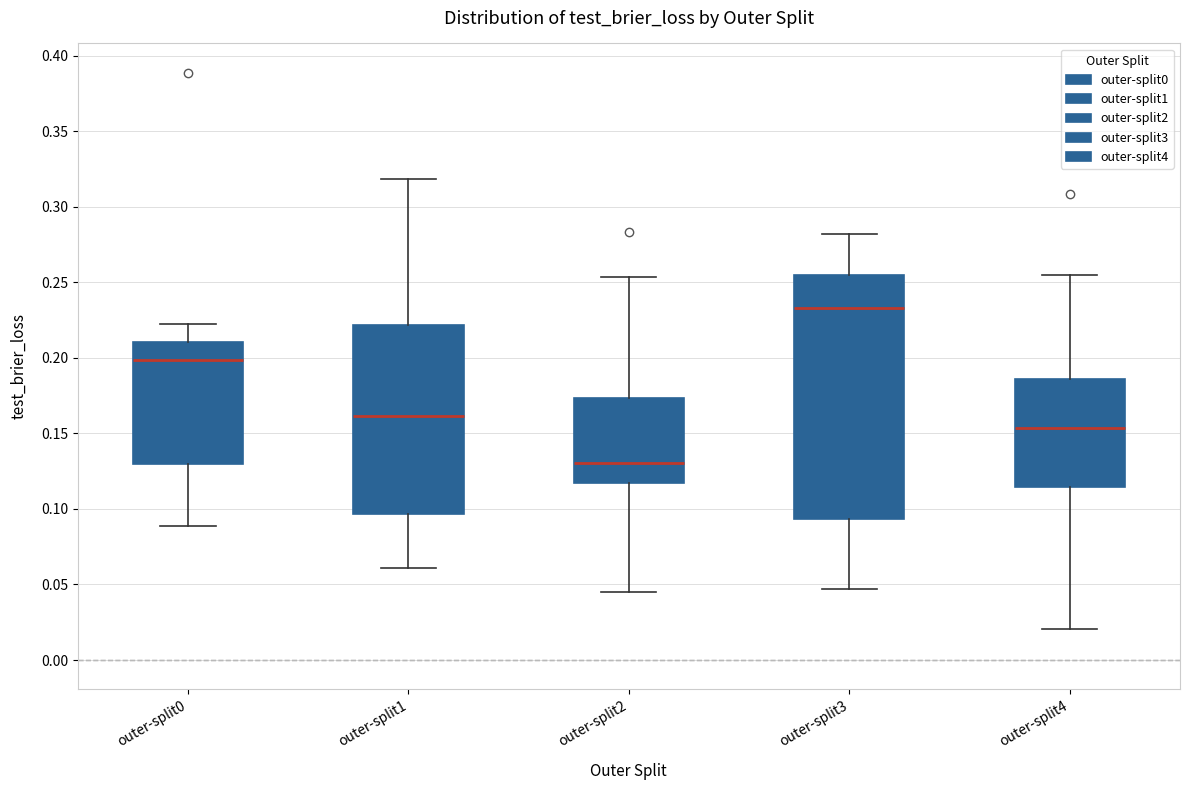

Comparing the boxes themselves (not the whiskers), which one is the tallest?

outer-split3